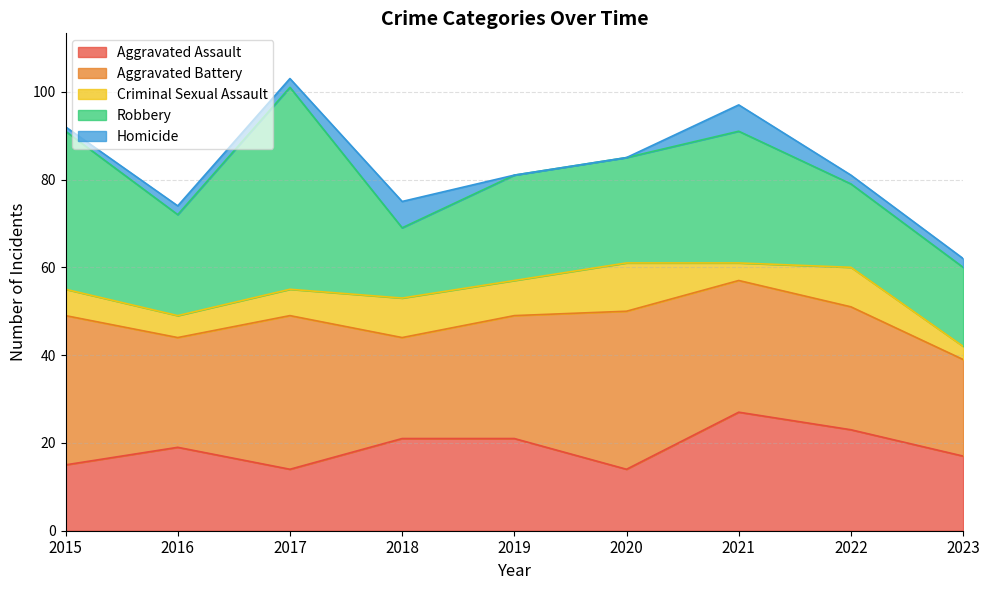

Which series has the largest total across all categories?

Aggravated Battery